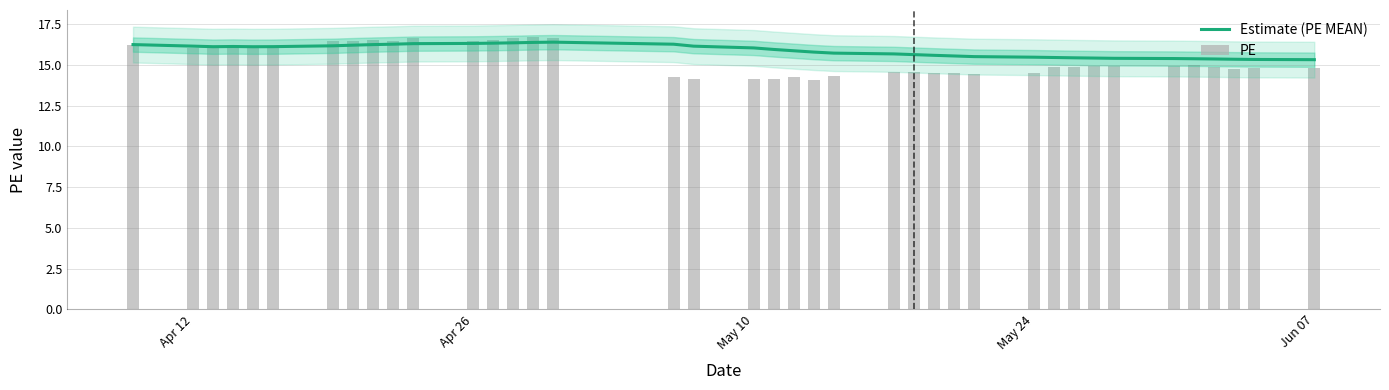

The value of Estimate (PE MEAN) at Apr 26 is 25.9. True or false?

False